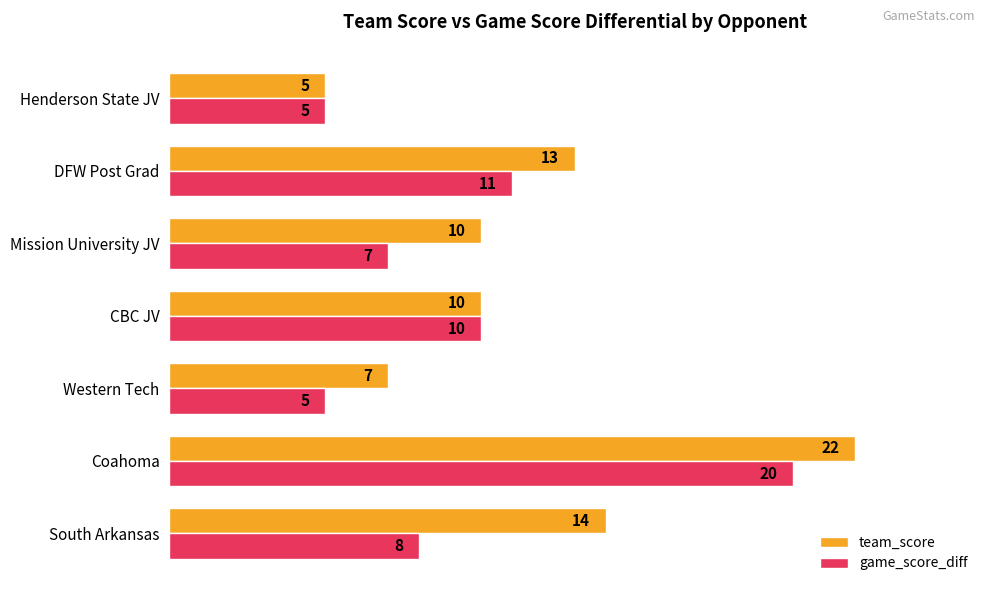

List the series in order of their peak value, lowest first.

game_score_diff, team_score